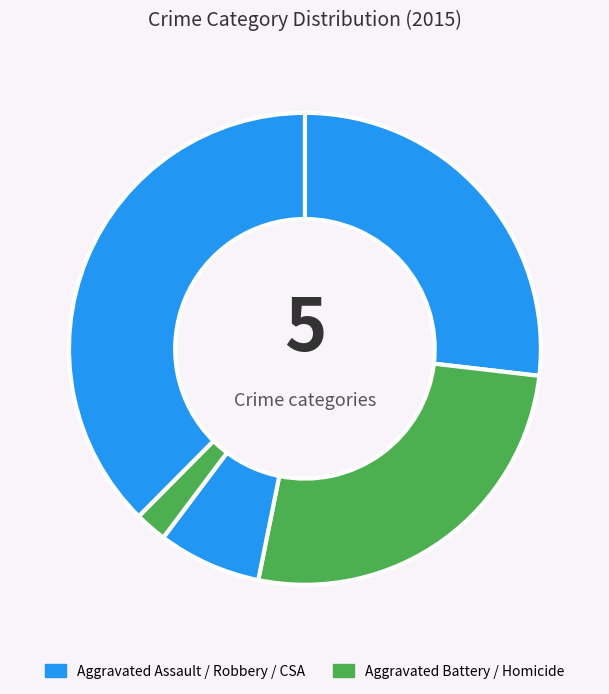

Is there any slice that represents more than half of the pie?

No